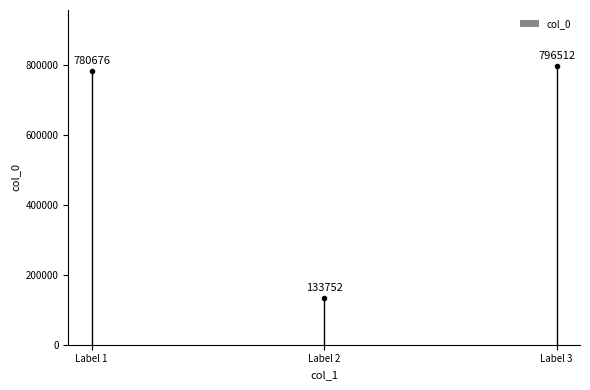

What is the difference between the maximum and minimum values?

662760